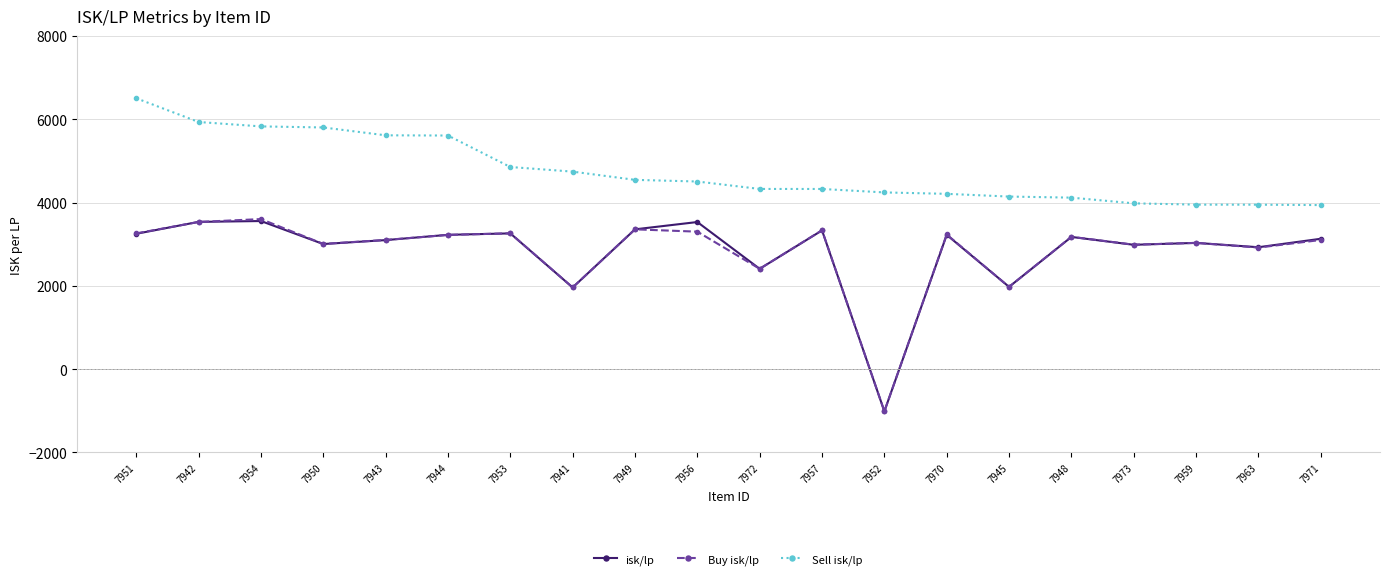

What is the difference between the second highest and second lowest values in the Sell isk/lp series?

1985.1